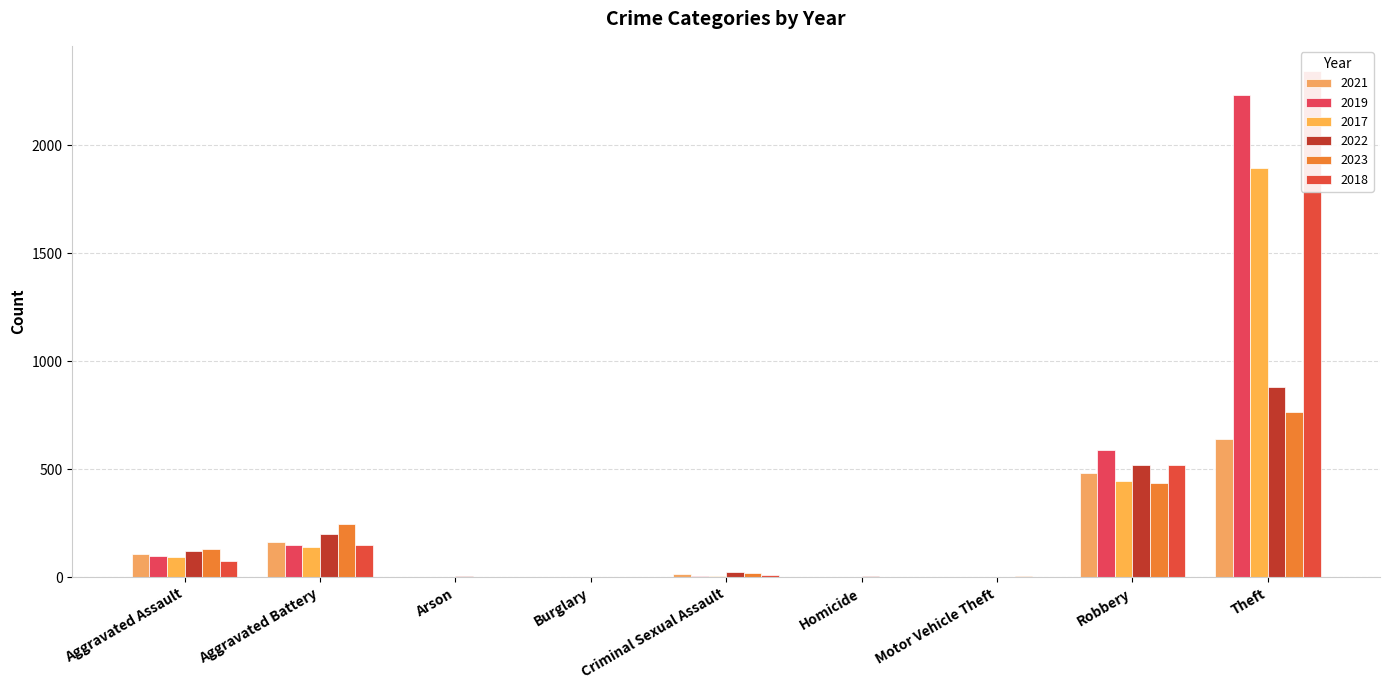

Reading left to right, extract all data points from this chart.

2021: Aggravated Assault=110	Aggravated Battery=163	Arson=2	Burglary=1	Criminal Sexual Assault=14	Homicide=4	Motor Vehicle Theft=2	Robbery=484	Theft=642	Total=1422
2019: Aggravated Assault=98	Aggravated Battery=148	Arson=1	Burglary=1	Criminal Sexual Assault=8	Homicide=2	Motor Vehicle Theft=1	Robbery=591	Theft=2230	Total=3080
2017: Aggravated Assault=95	Aggravated Battery=142	Arson=0	Burglary=2	Criminal Sexual Assault=8	Homicide=1	Motor Vehicle Theft=2	Robbery=446	Theft=1896	Total=2592
2022: Aggravated Assault=121	Aggravated Battery=202	Arson=5	Burglary=0	Criminal Sexual Assault=24	Homicide=5	Motor Vehicle Theft=2	Robbery=521	Theft=880	Total=1760
2023: Aggravated Assault=130	Aggravated Battery=246	Arson=2	Burglary=0	Criminal Sexual Assault=21	Homicide=2	Motor Vehicle Theft=6	Robbery=438	Theft=764	Total=1609
2018: Aggravated Assault=77	Aggravated Battery=152	Arson=1	Burglary=0	Criminal Sexual Assault=11	Homicide=1	Motor Vehicle Theft=1	Robbery=520	Theft=2342	Total=3105